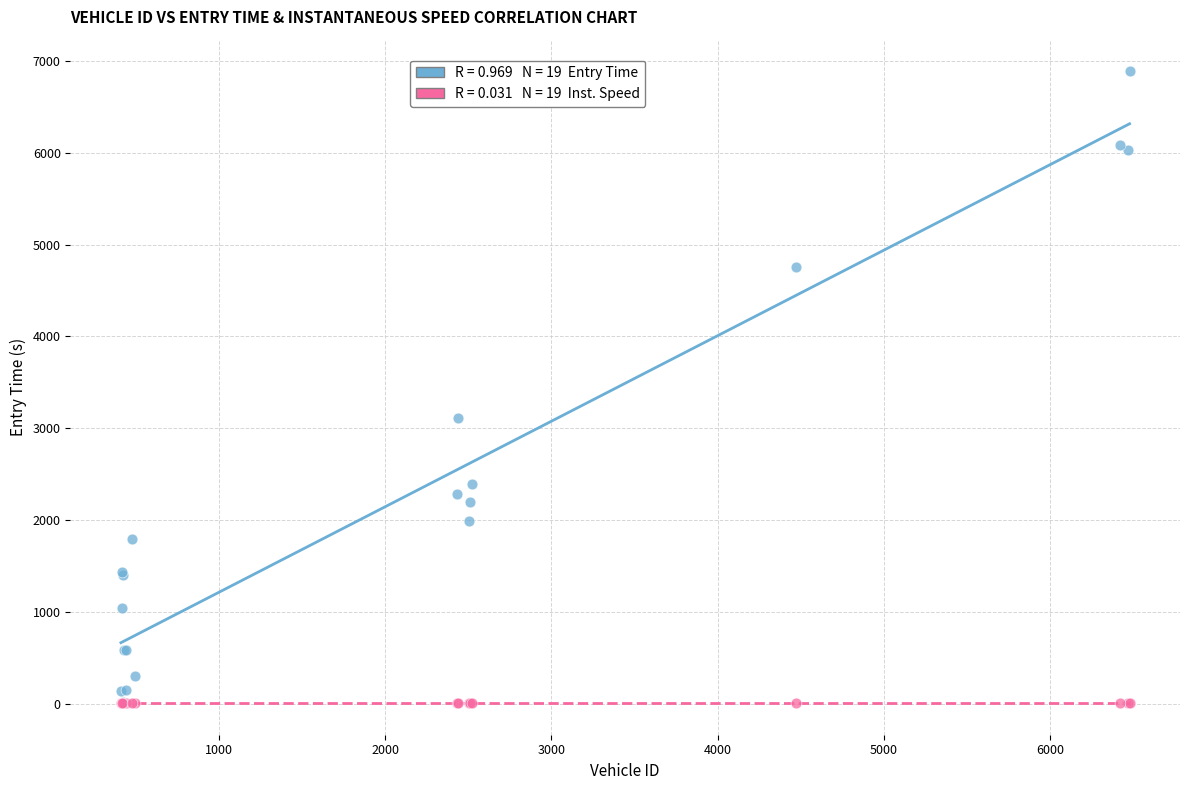

Across all series, what Y value is closest to 3447?

3114.7